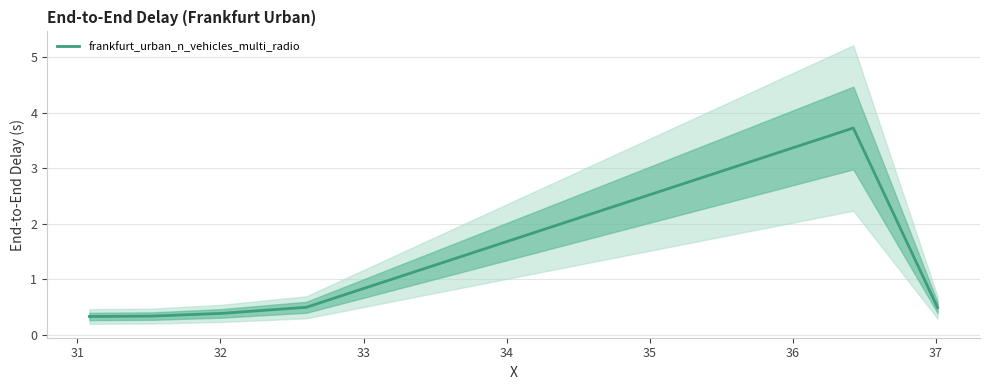

What is the minimum value shown in the chart?

0.3